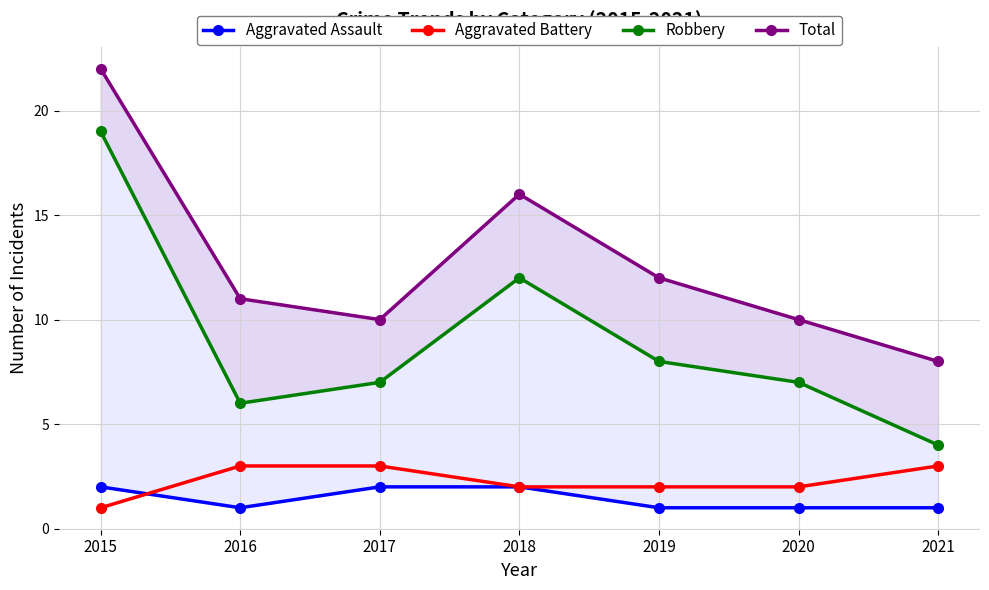

What is the sum of all Aggravated Assault values?

10